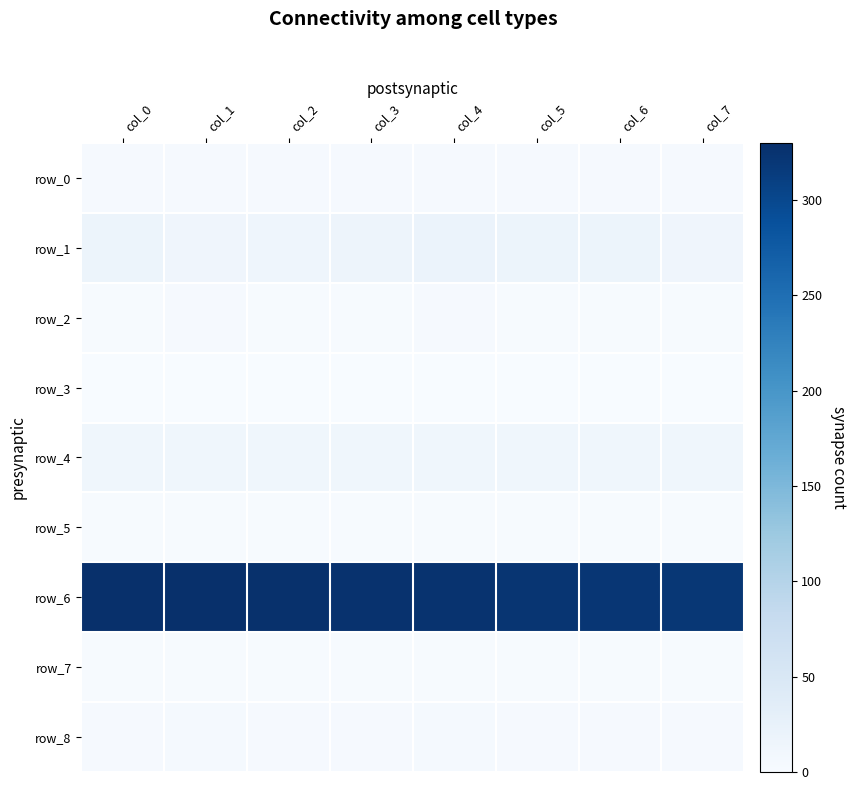

What is the greatest value displayed?

330.0